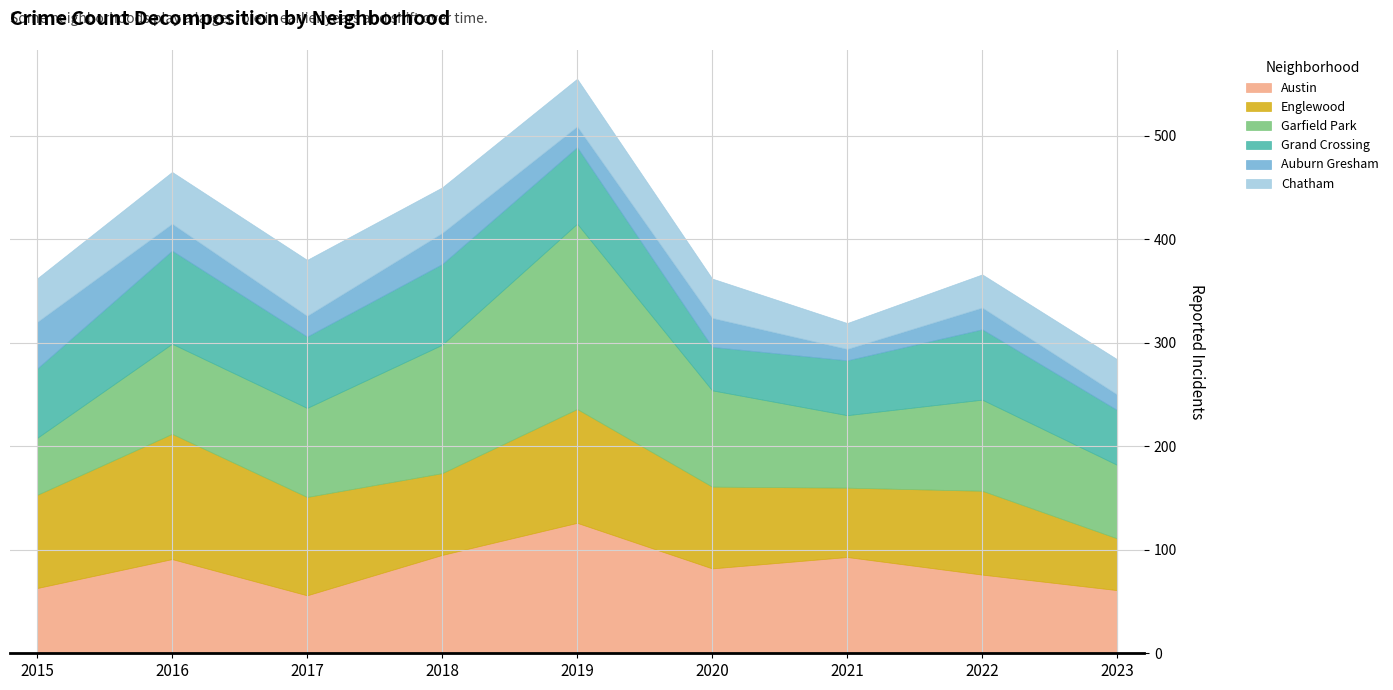

Which series has the widest spread of values?

Garfield Park